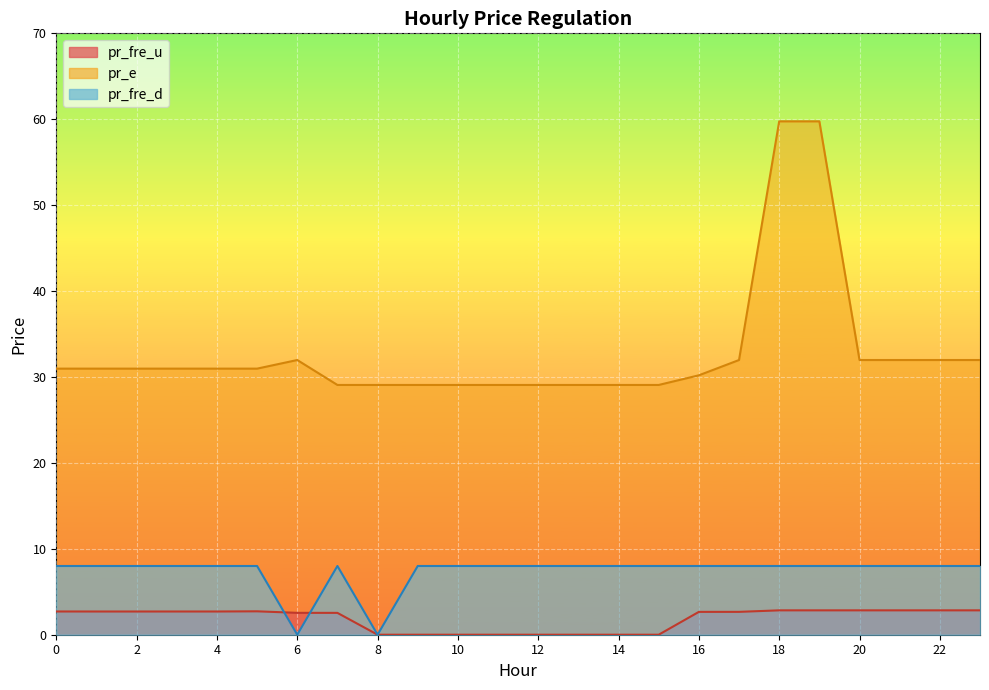

True or false: pr_fre_d and pr_e intersect in this chart.

False